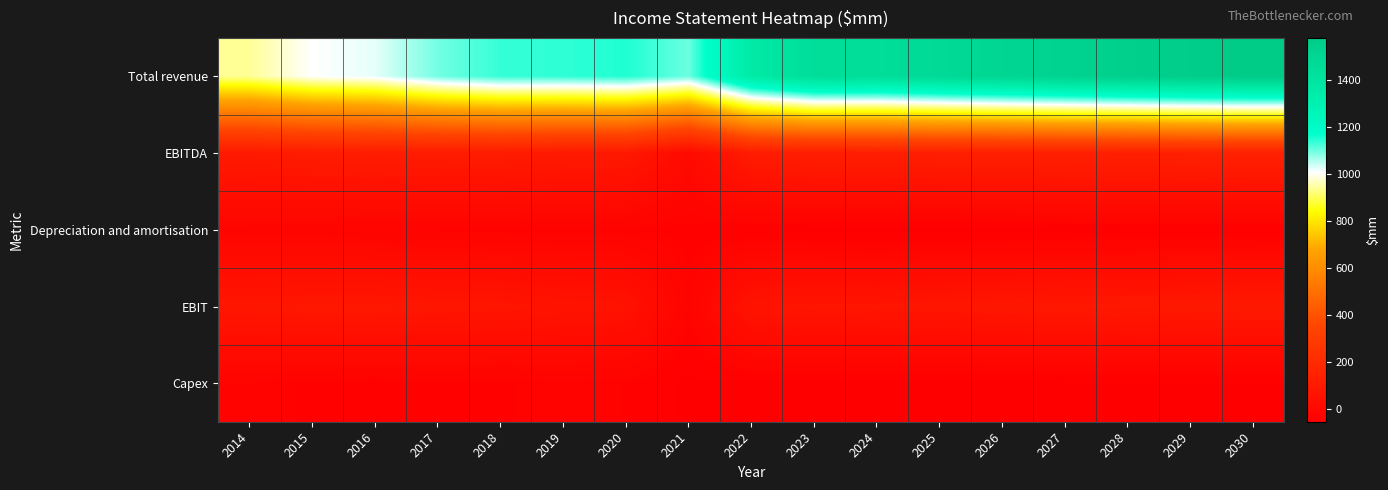

At how many categories does at least one series exceed 979?

16